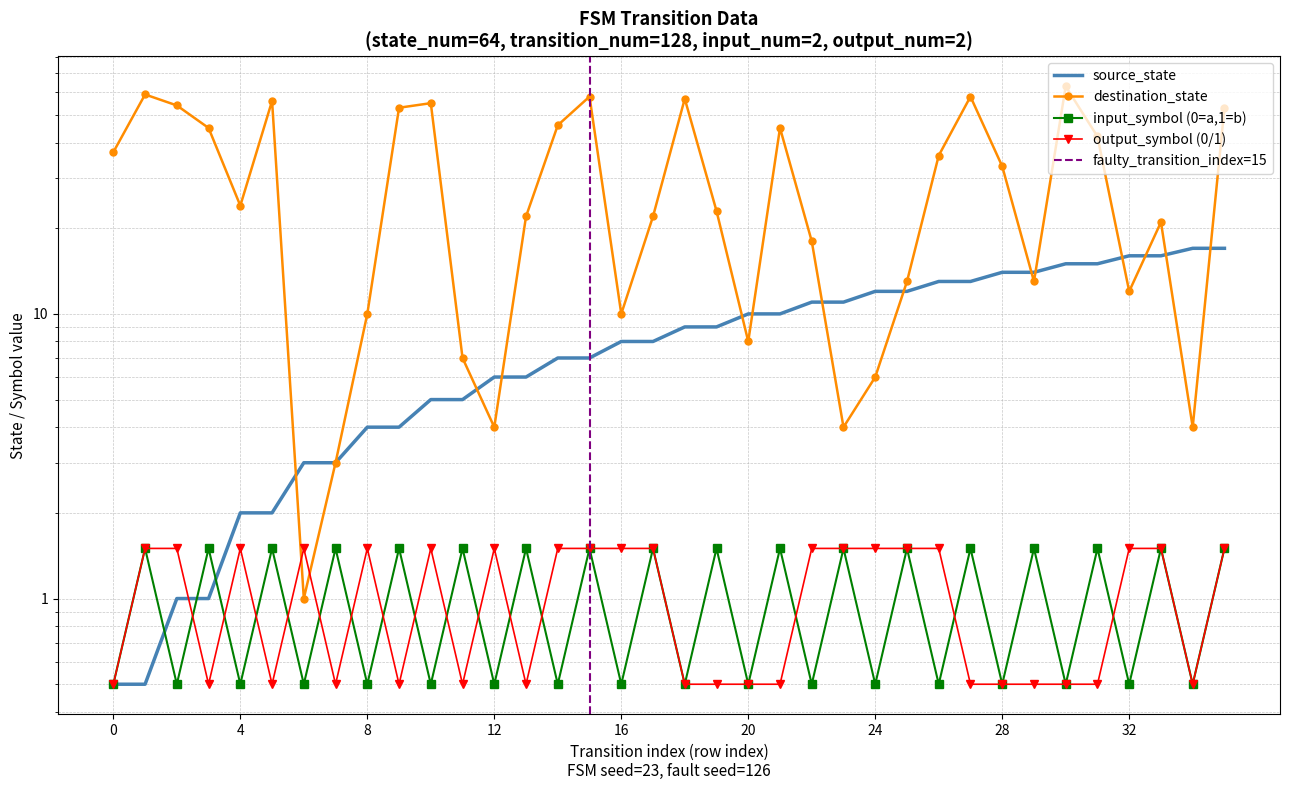

At how many categories does at least one series exceed 19?

22